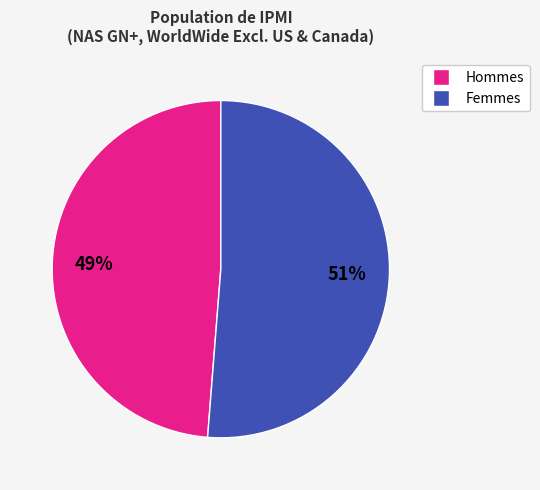

Is there a majority slice in this chart?

Yes